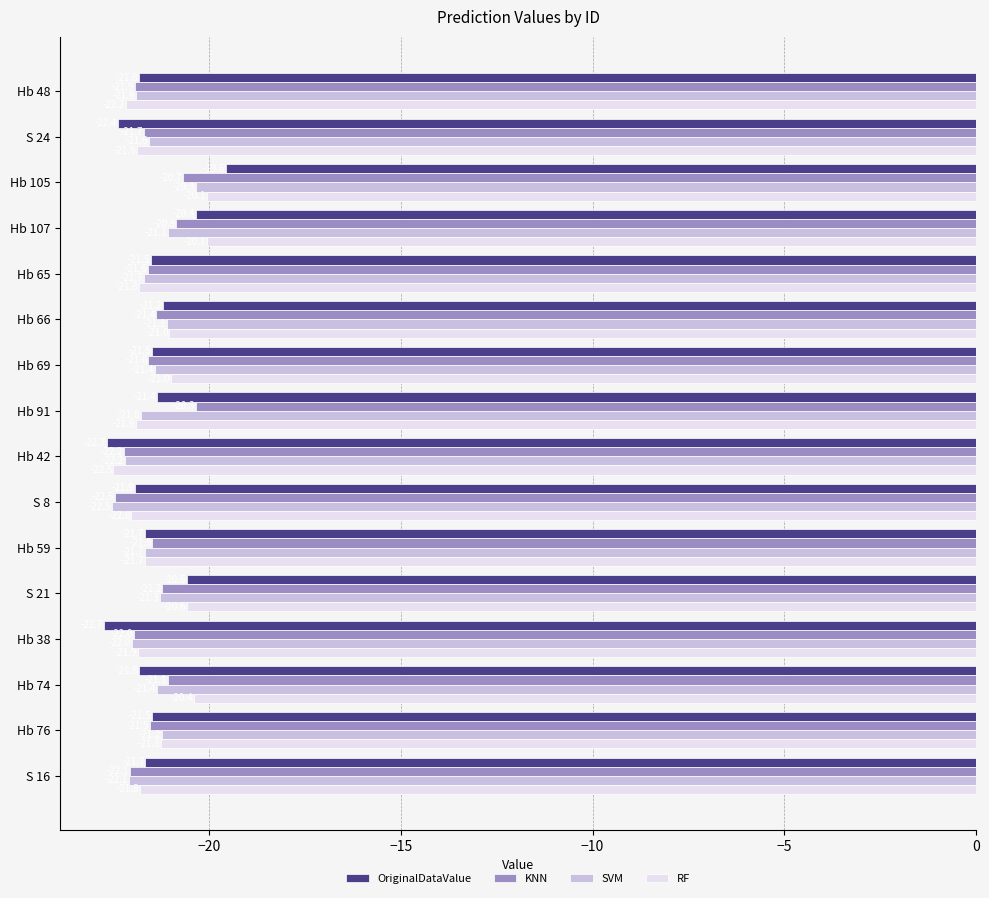

Which category has the highest value across all series?

Hb 105